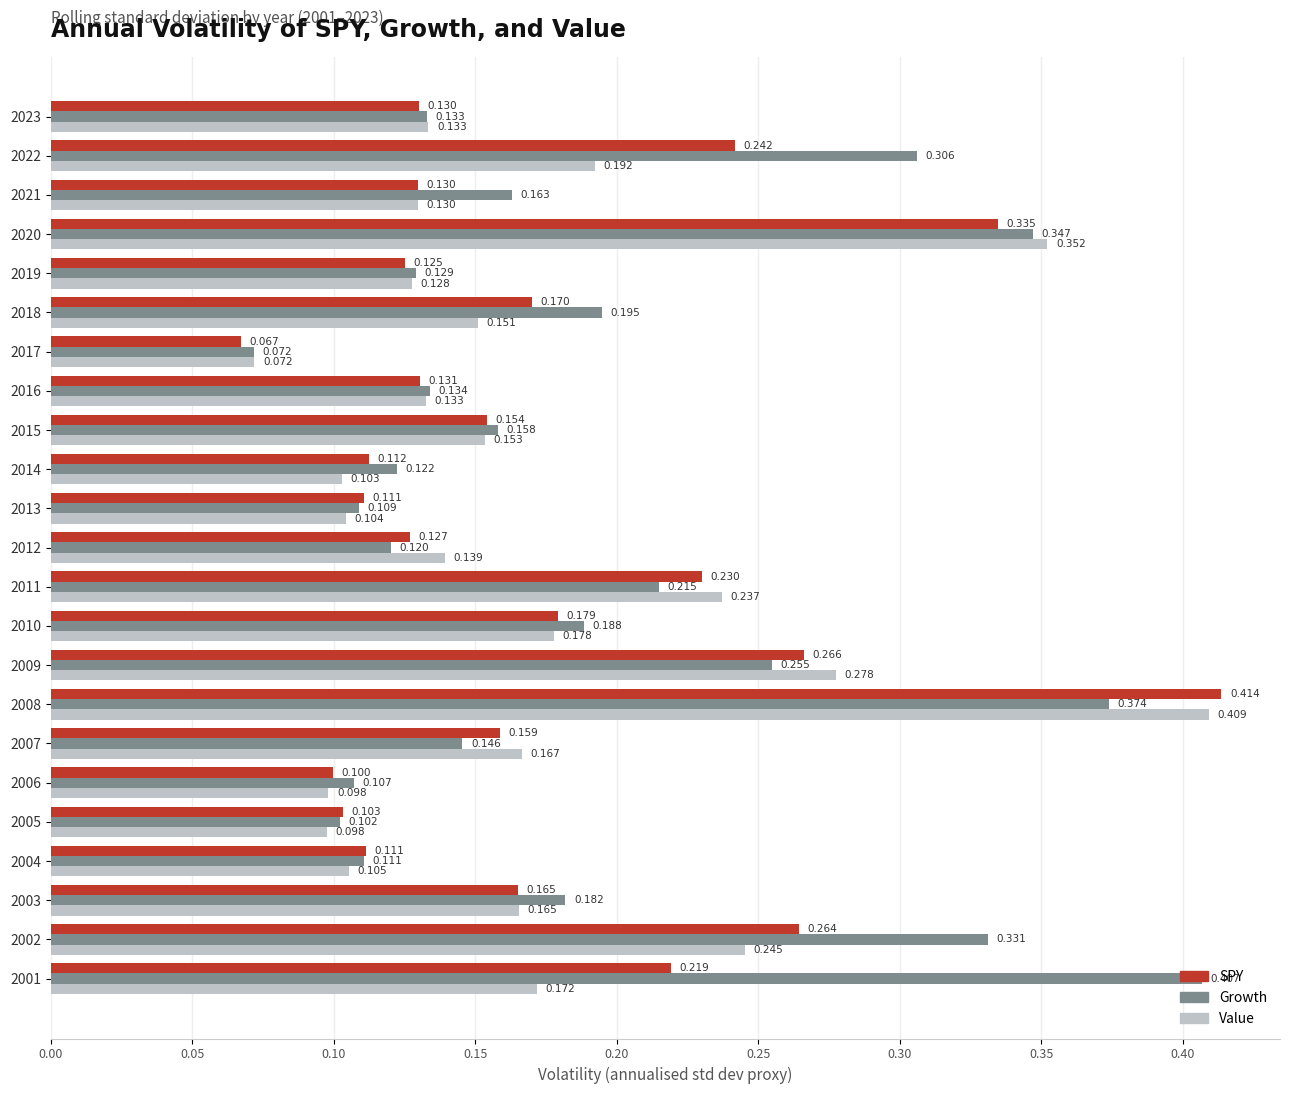

Which series has the largest range (max minus min)?

SPY